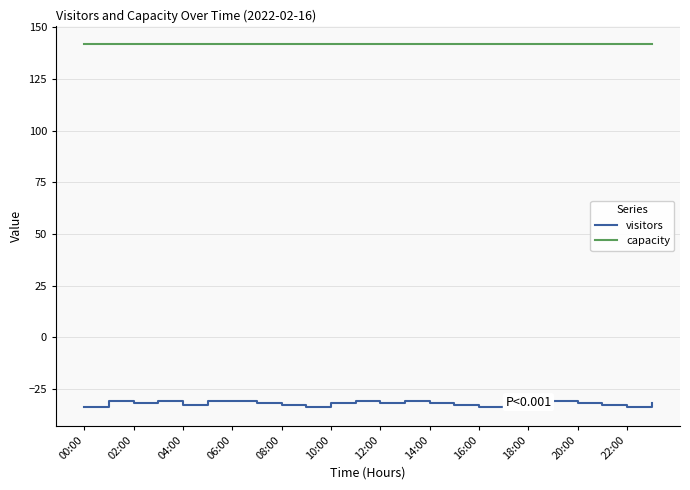

Which series has the largest range (max minus min)?

visitors